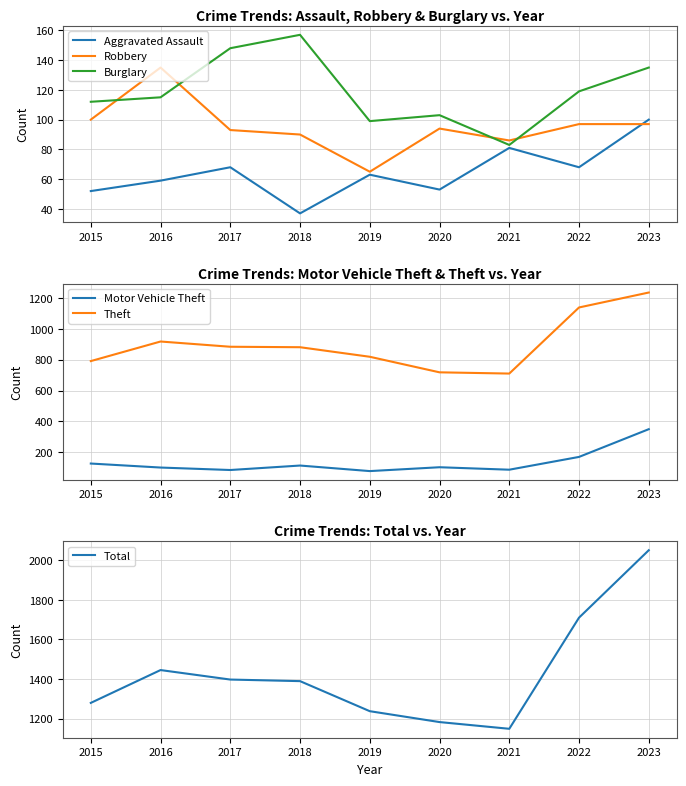

What are all the series names shown in the legend?

Aggravated Assault, Robbery, Burglary, Motor Vehicle Theft, Theft, Total